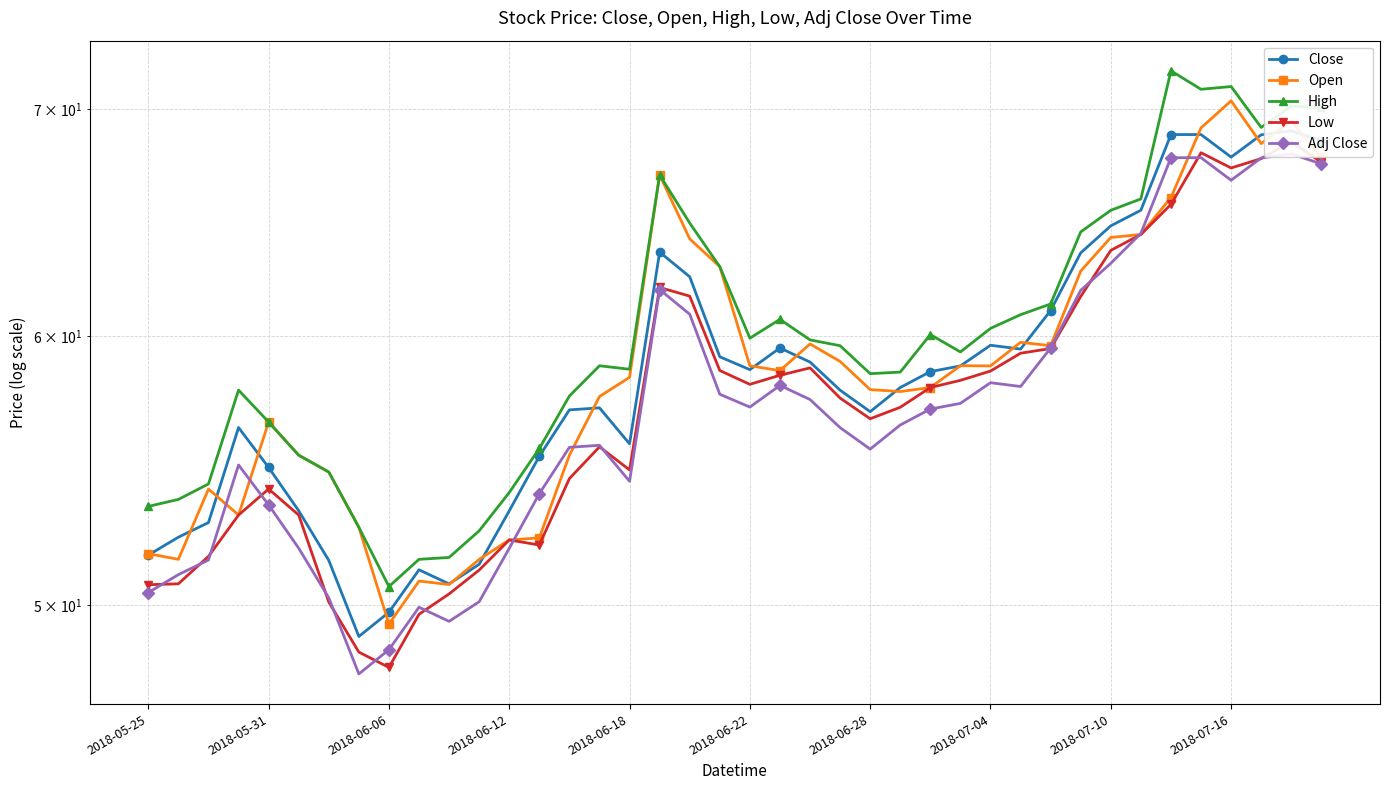

Reading left to right, extract all data points from this chart.

Close: 51.7	52.4	52.9	56.4	54.9	53.3	51.5	48.9	49.8	51.2	50.7	51.4	53.3	55.3	57.1	57.2	55.8	63.5	62.5	59.2	58.7	59.5	59.0	57.8	57.0	57.9	58.6	58.8	59.6	59.5	61.1	63.5	64.7	65.4	68.8	68.8	67.7	68.8	69.0	68.5
Open: 51.8	51.6	54.1	53.1	56.6	55.3	54.7	52.7	49.4	50.8	50.7	51.6	52.3	52.3	55.3	57.6	58.3	66.9	64.1	62.9	58.8	58.6	59.7	59.0	57.9	57.8	57.9	58.8	58.8	59.8	59.6	62.7	64.2	64.3	65.9	69.1	70.4	68.4	69.4	67.7
High: 53.5	53.7	54.3	57.8	56.6	55.3	54.7	52.7	50.6	51.6	51.6	52.6	54.0	55.6	57.6	58.8	58.7	66.9	64.8	62.9	59.9	60.7	59.8	59.6	58.5	58.6	60.1	59.4	60.3	60.9	61.3	64.4	65.3	65.9	71.8	70.9	71.1	69.1	70.1	70.1
Low: 50.7	50.7	51.7	53.1	54.1	53.1	50.1	48.4	47.9	49.7	50.4	51.2	52.3	52.1	54.5	55.7	54.8	62.0	61.7	58.6	58.1	58.4	58.7	57.5	56.7	57.2	57.9	58.2	58.6	59.3	59.5	61.6	63.6	64.3	65.6	67.9	67.2	67.7	68.5	67.5
Adj Close: 50.4	51.0	51.6	55.0	53.5	52.0	50.2	47.7	48.5	49.9	49.5	50.1	52.0	53.9	55.6	55.7	54.4	61.9	60.9	57.7	57.2	58.0	57.5	56.4	55.6	56.5	57.1	57.3	58.1	58.0	59.5	61.9	63.0	64.3	67.7	67.7	66.7	67.7	67.9	67.4